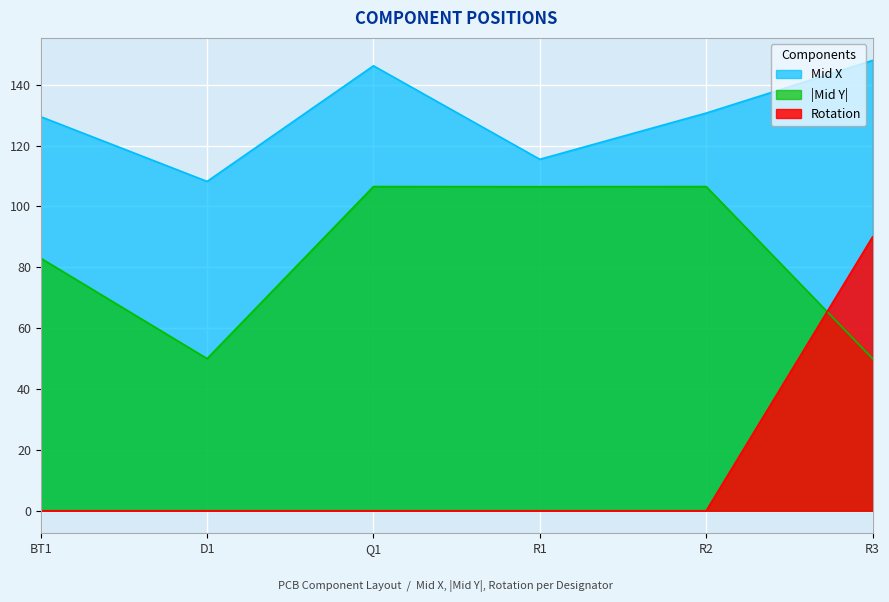

What position from the left is Q1?

3